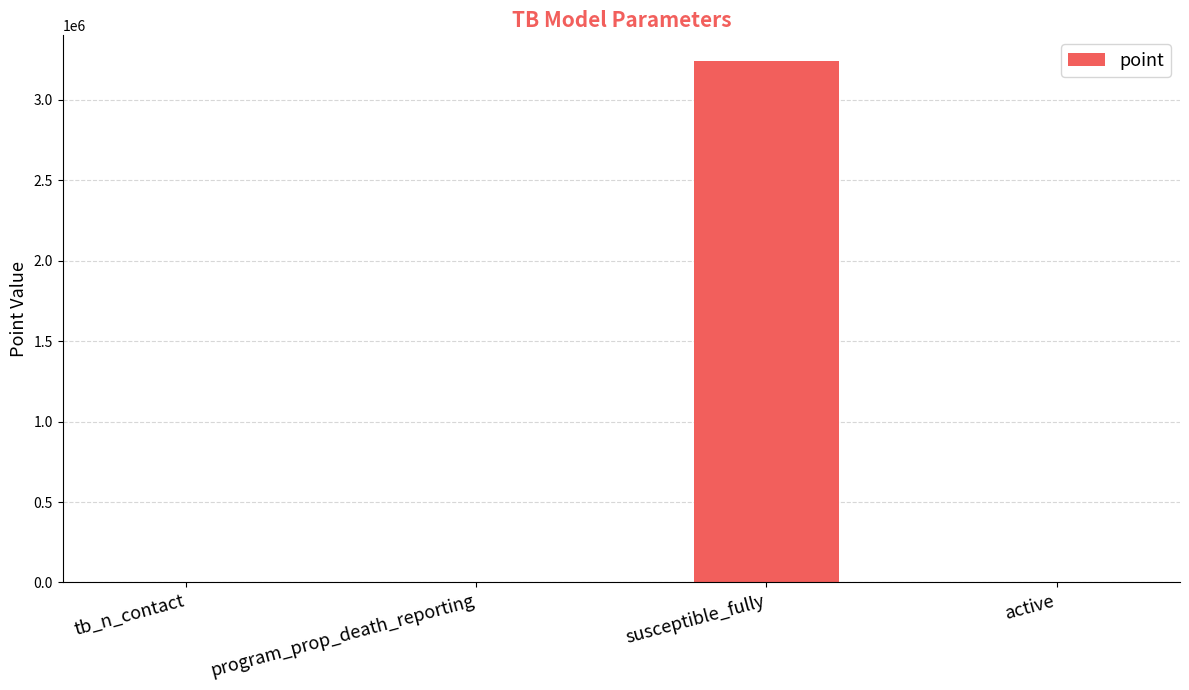

What is the change in value from susceptible_fully to active?

-3239990.0